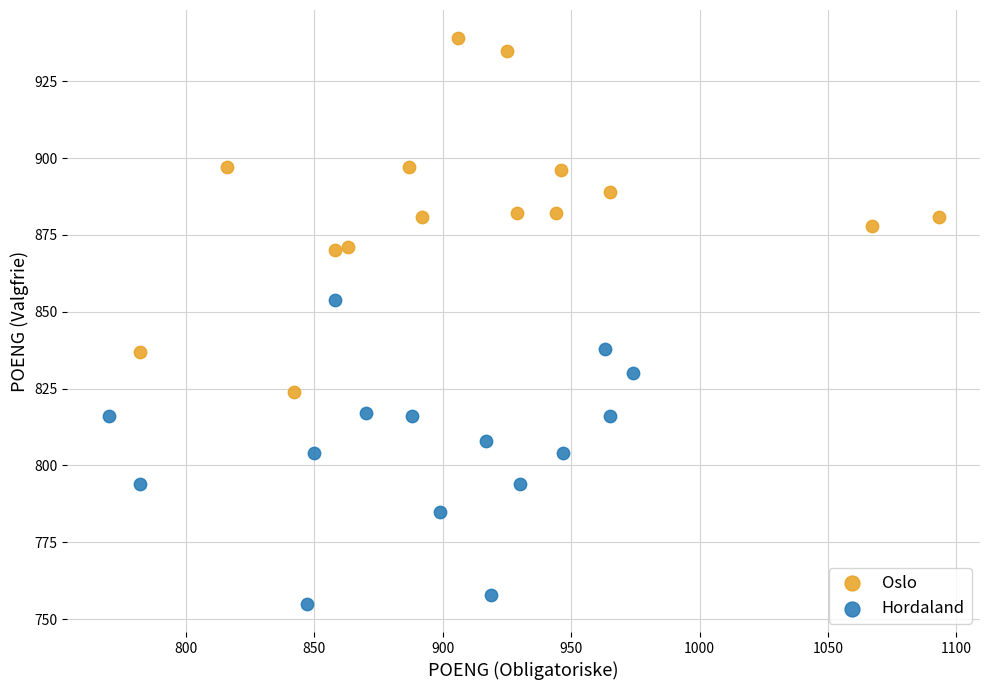

Which series contains the highest Y value?

Oslo